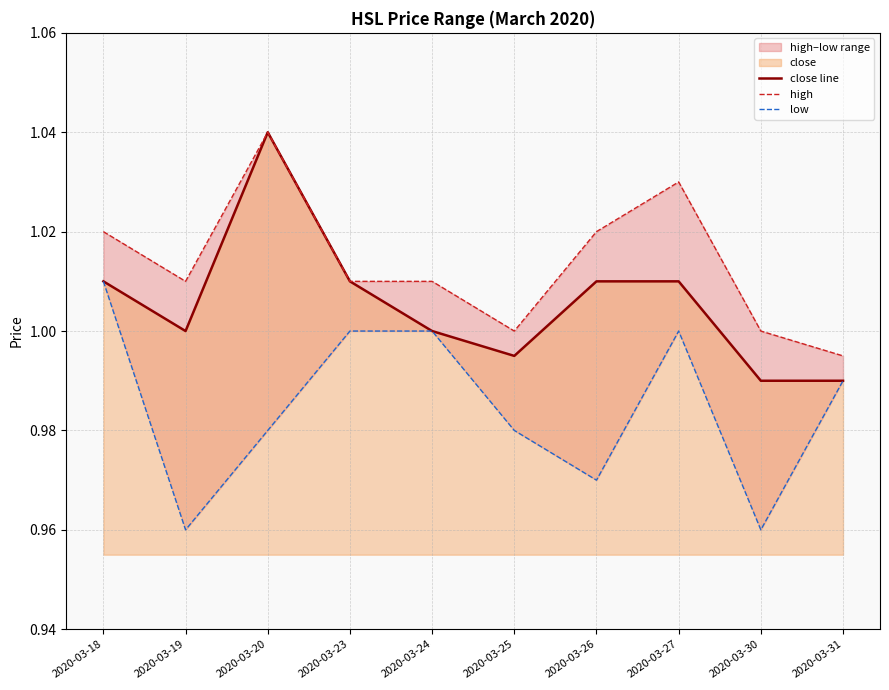

Which series has the widest spread of values?

close line